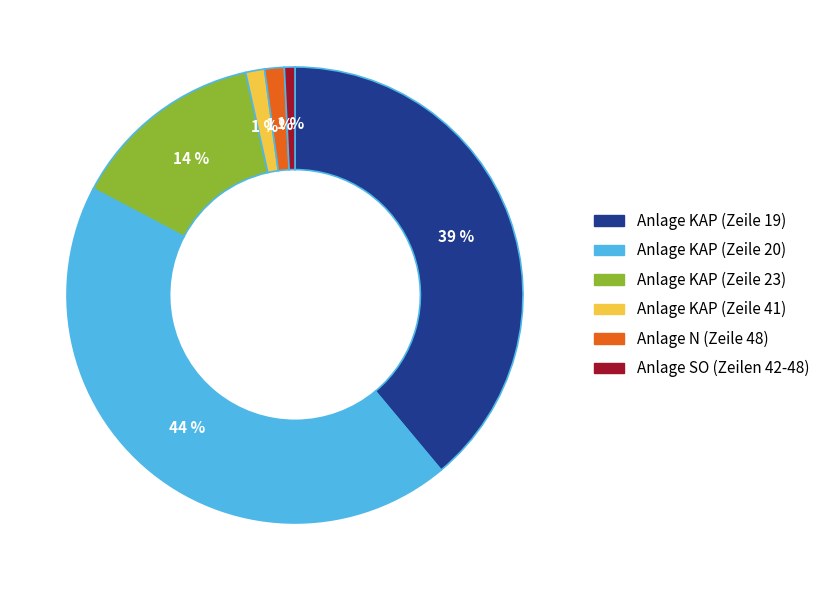

To the nearest percent, what percentage of the pie is Anlage KAP (Zeile 19)?

39%